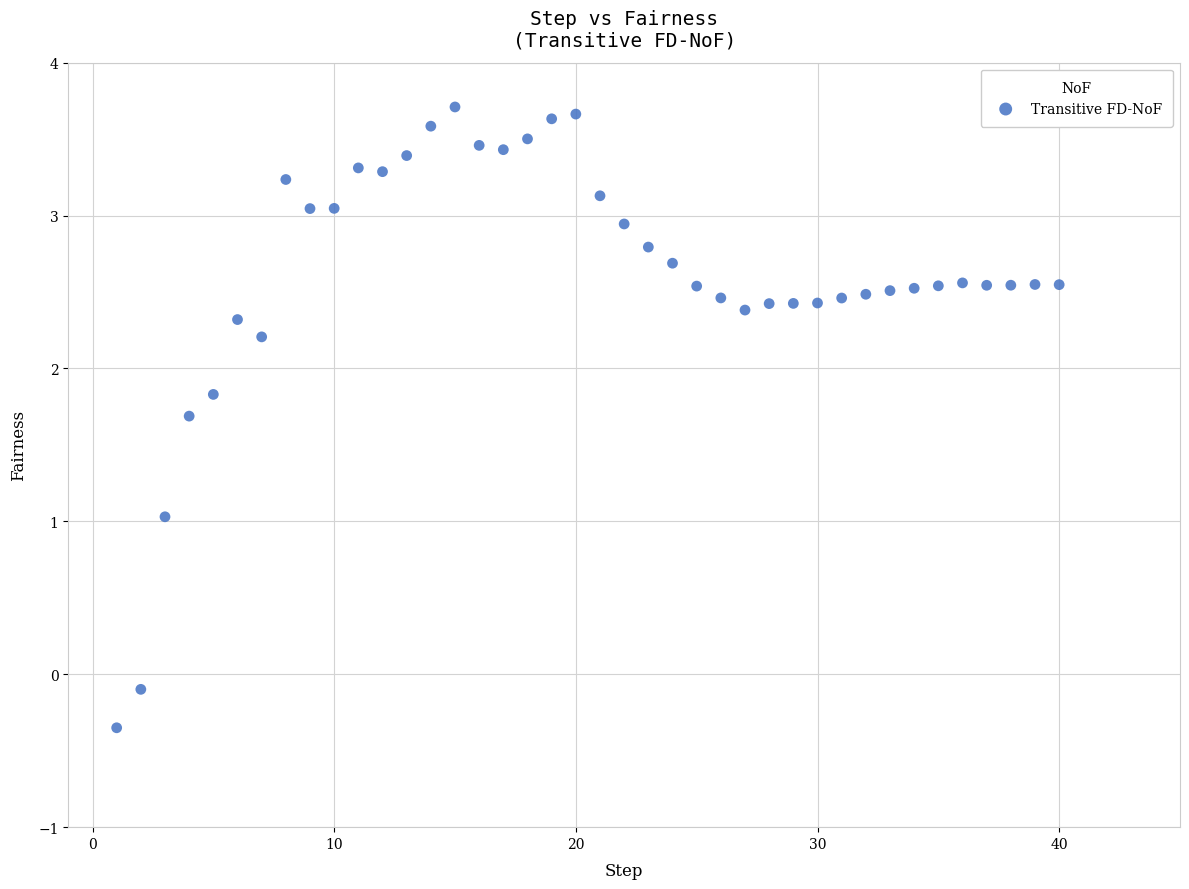

What is the range of Y values (max minus min)?

4.1